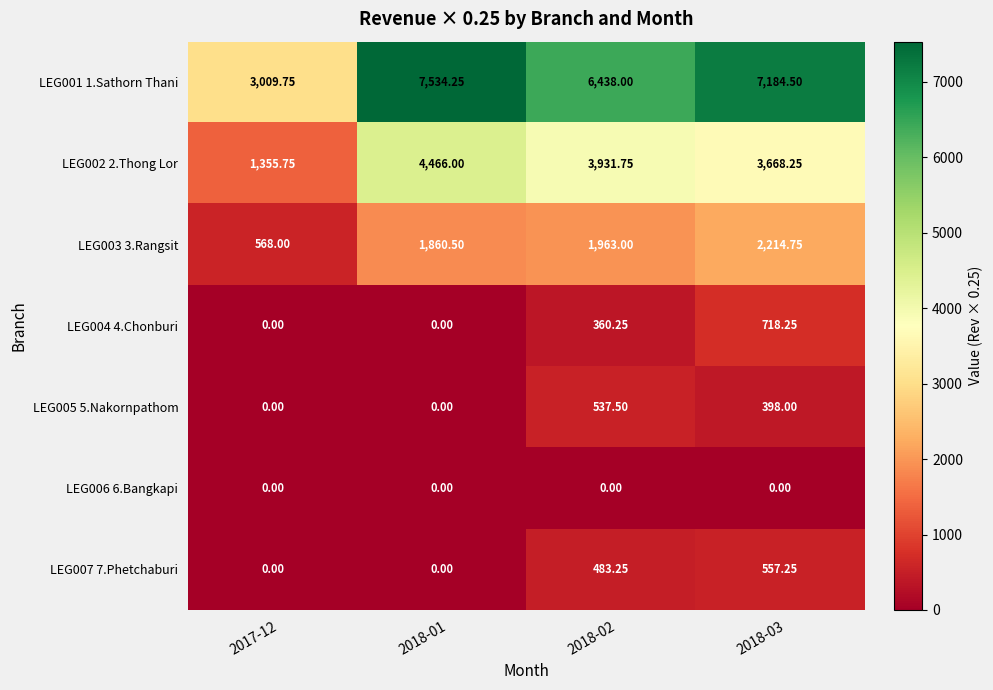

Count the number of data series in this chart.

7